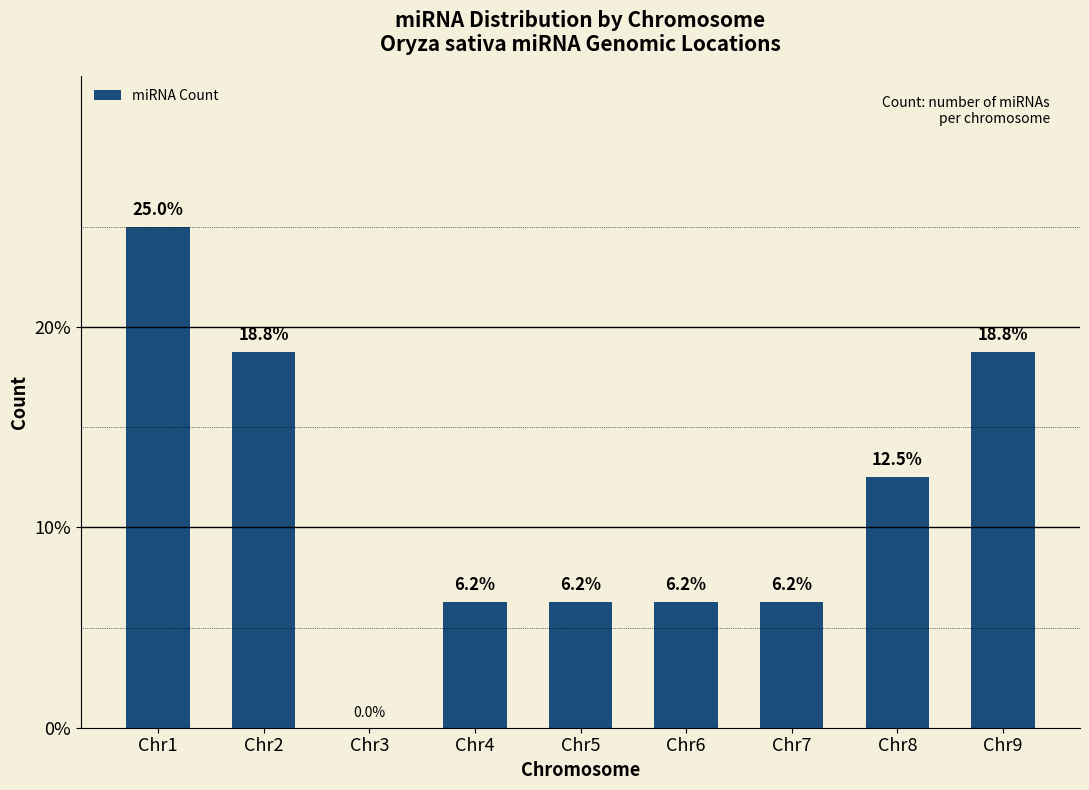

Are the bars horizontal?

No